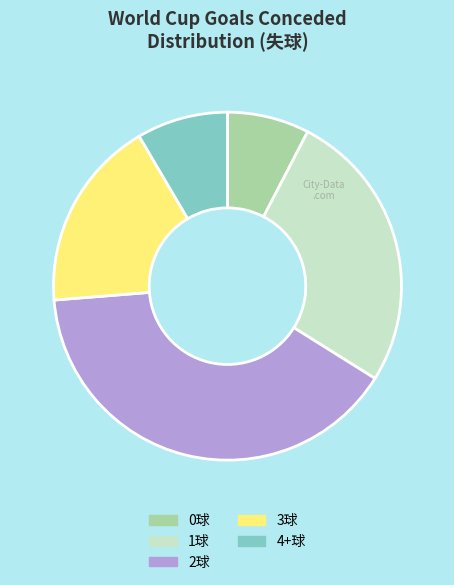

How many segments does this pie chart have?

5